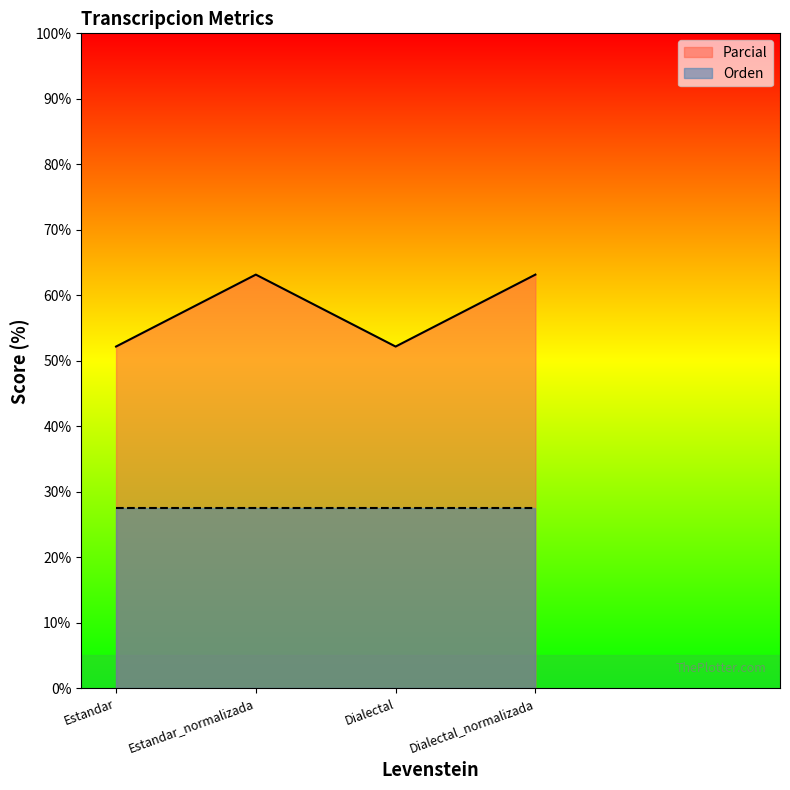

Where is the first local minimum?

Dialectal